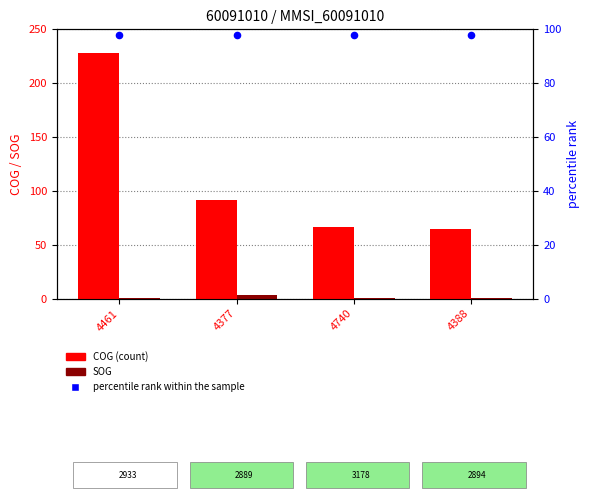

Which series has the largest Y range (max minus min)?

COG